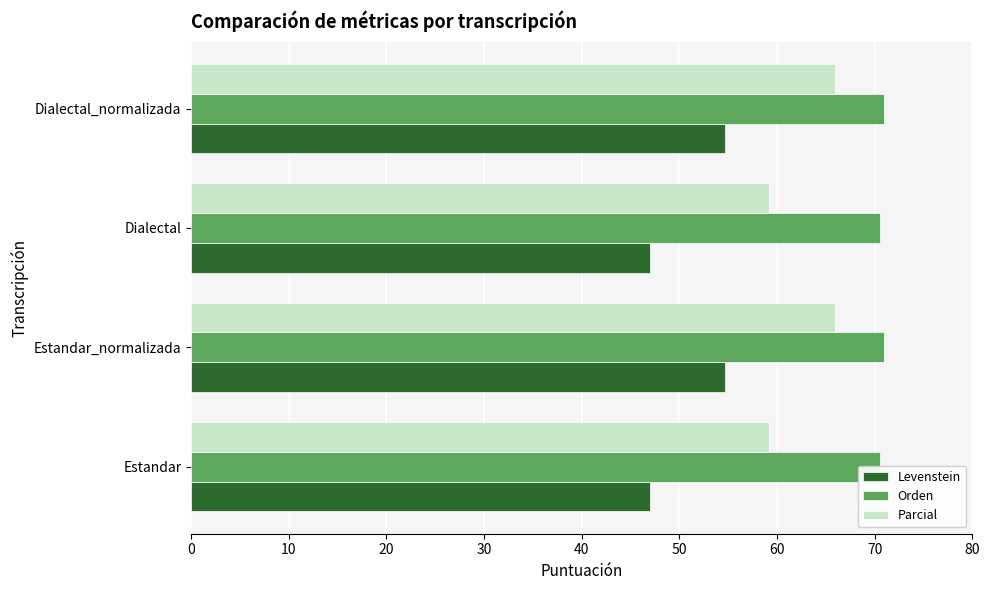

The Levenstein series shows 28.6 at Estandar_normalizada. True or false?

False